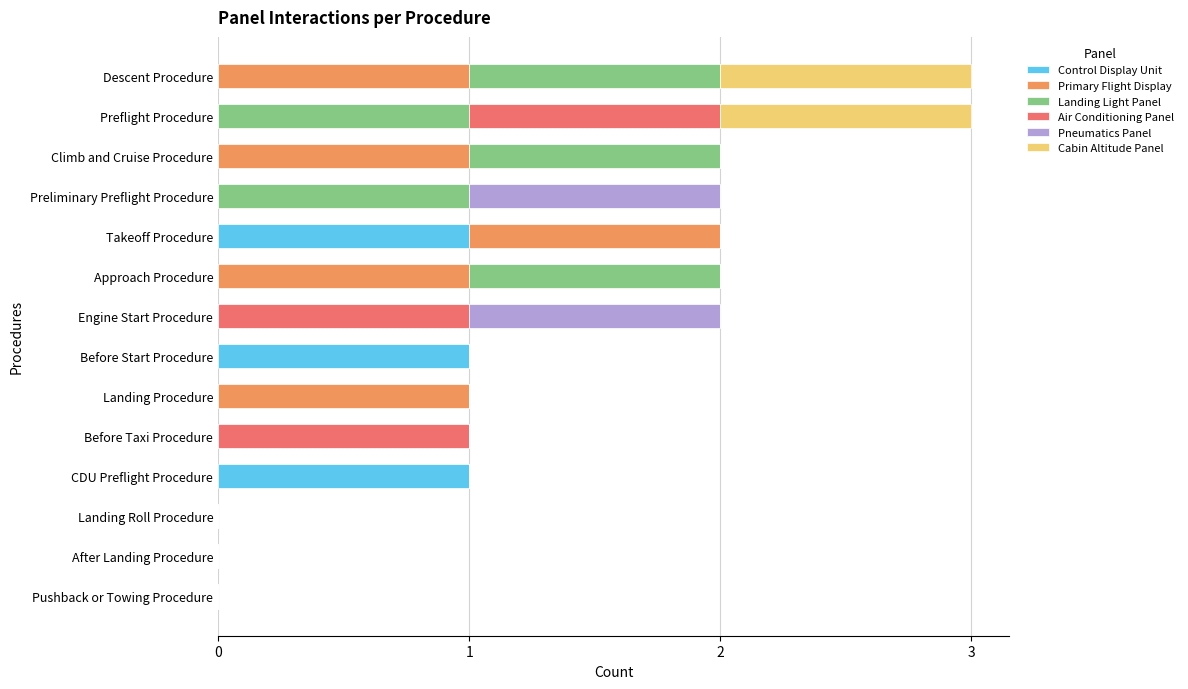

True or false: Control Display Unit has a value of -1 at Landing Procedure.

False